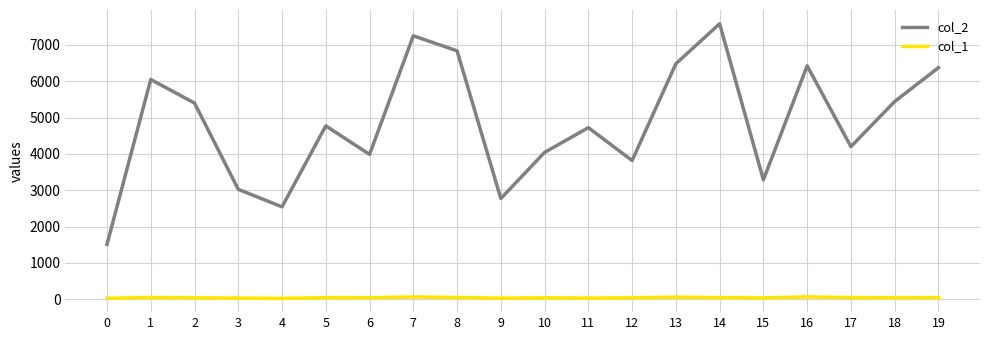

The value of col_2 at 12 is 3818. True or false?

True